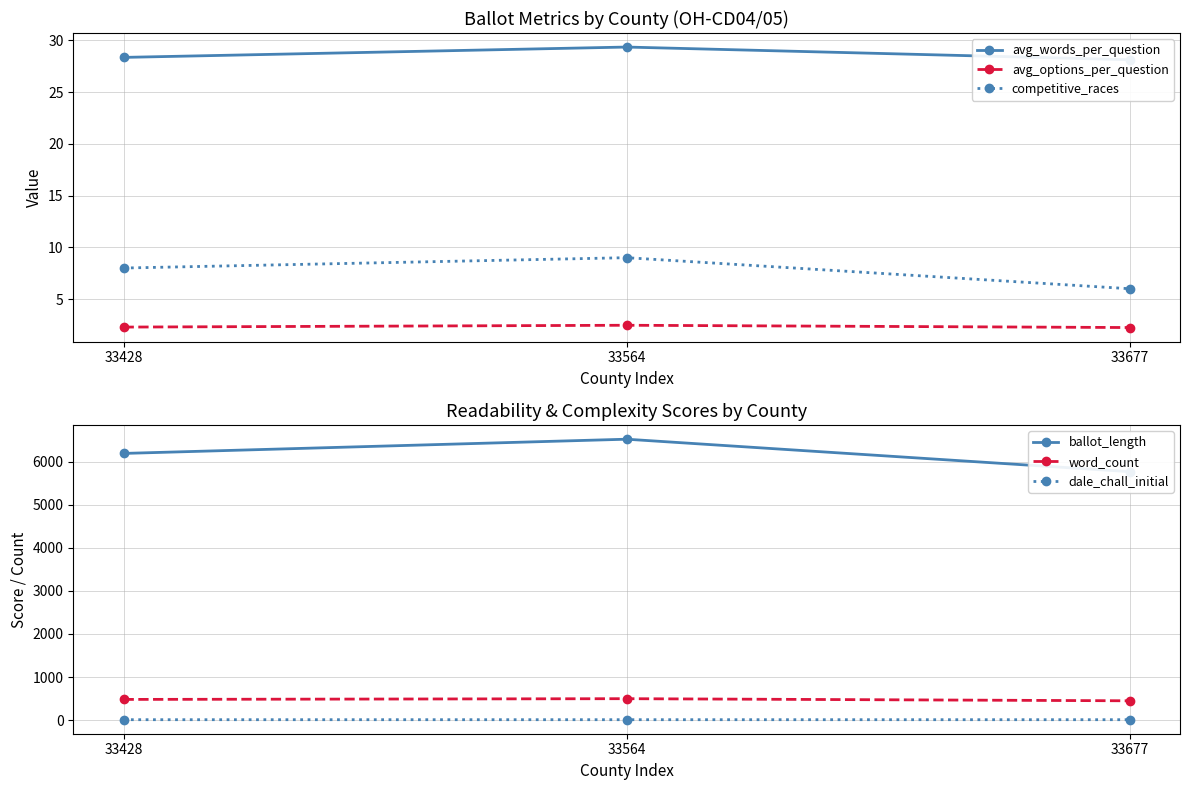

What is the approximate value of ballot_length at 33428?

6189.0